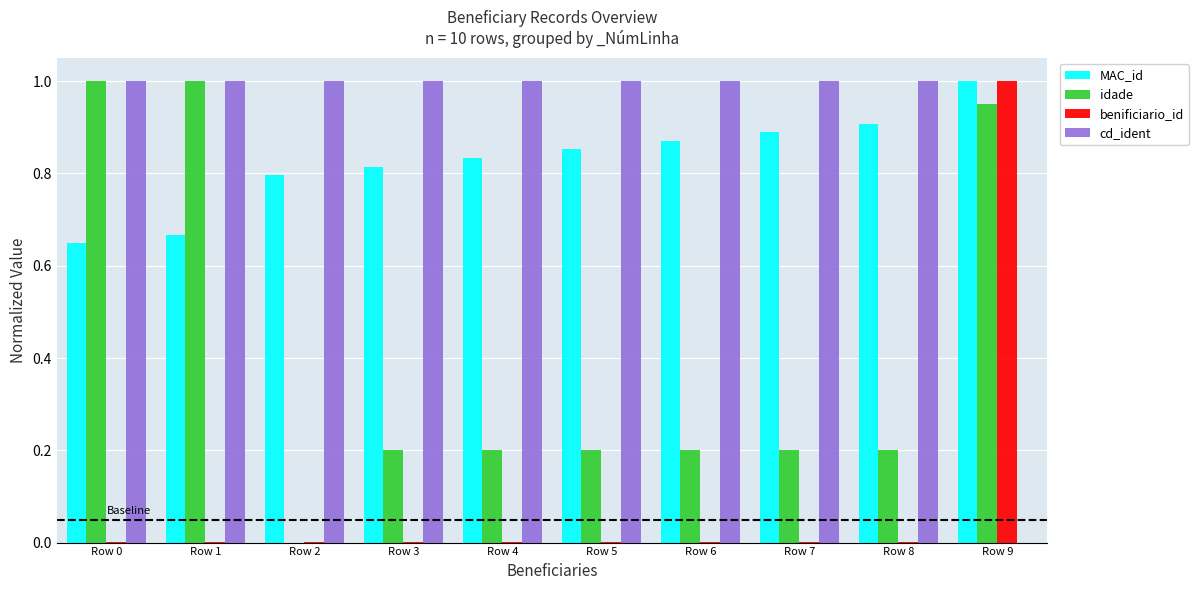

Count the number of categories in the chart.

10